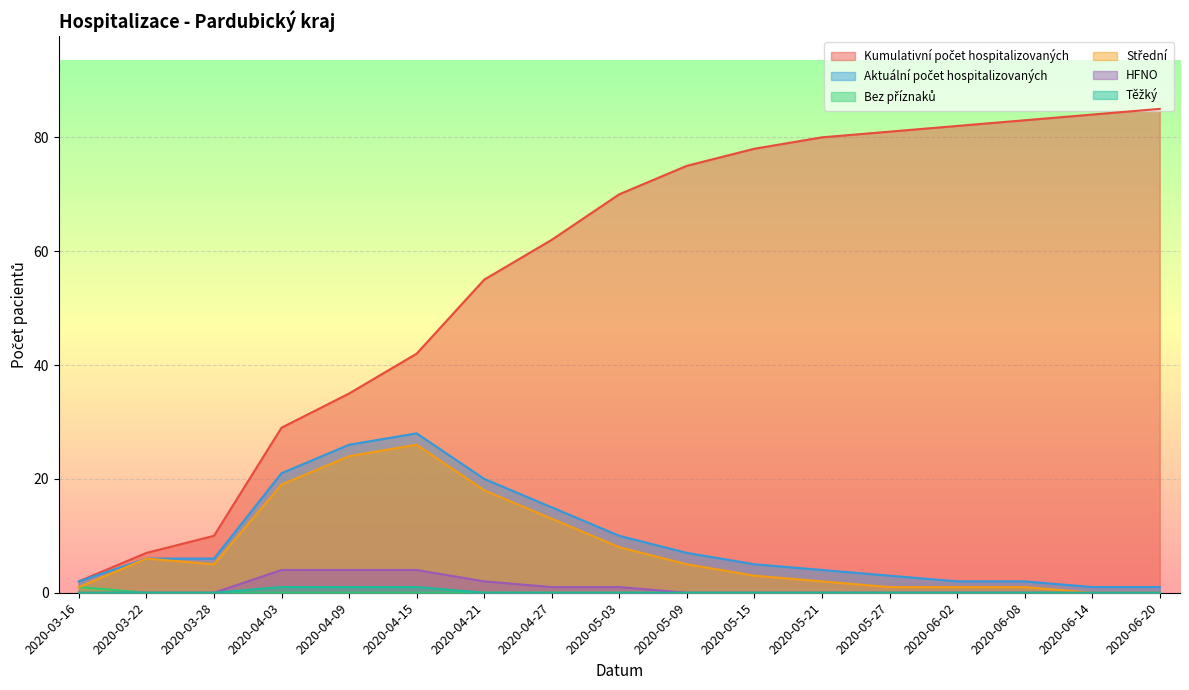

What is the greatest value displayed?

85